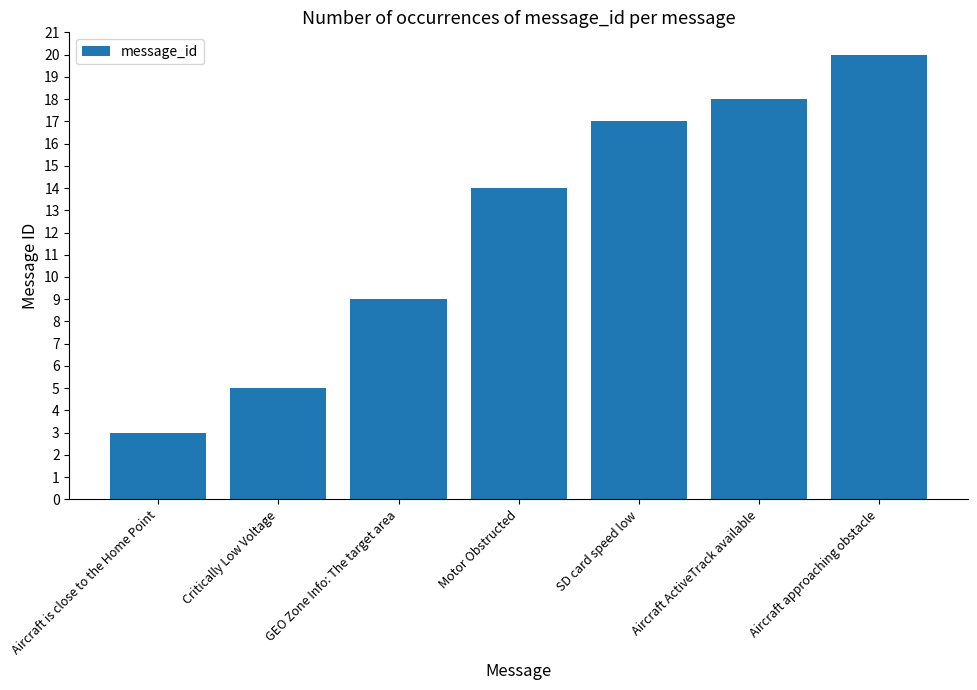

What is the value of the 7th bar from the left?

20